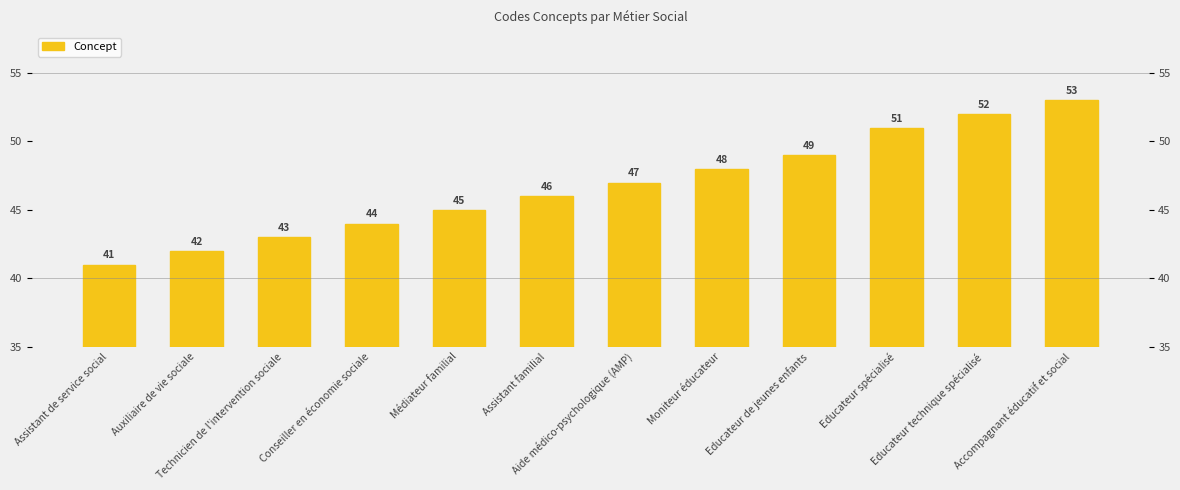

The chart shows a value of 44 at Conseiller en économie sociale. True or false?

True